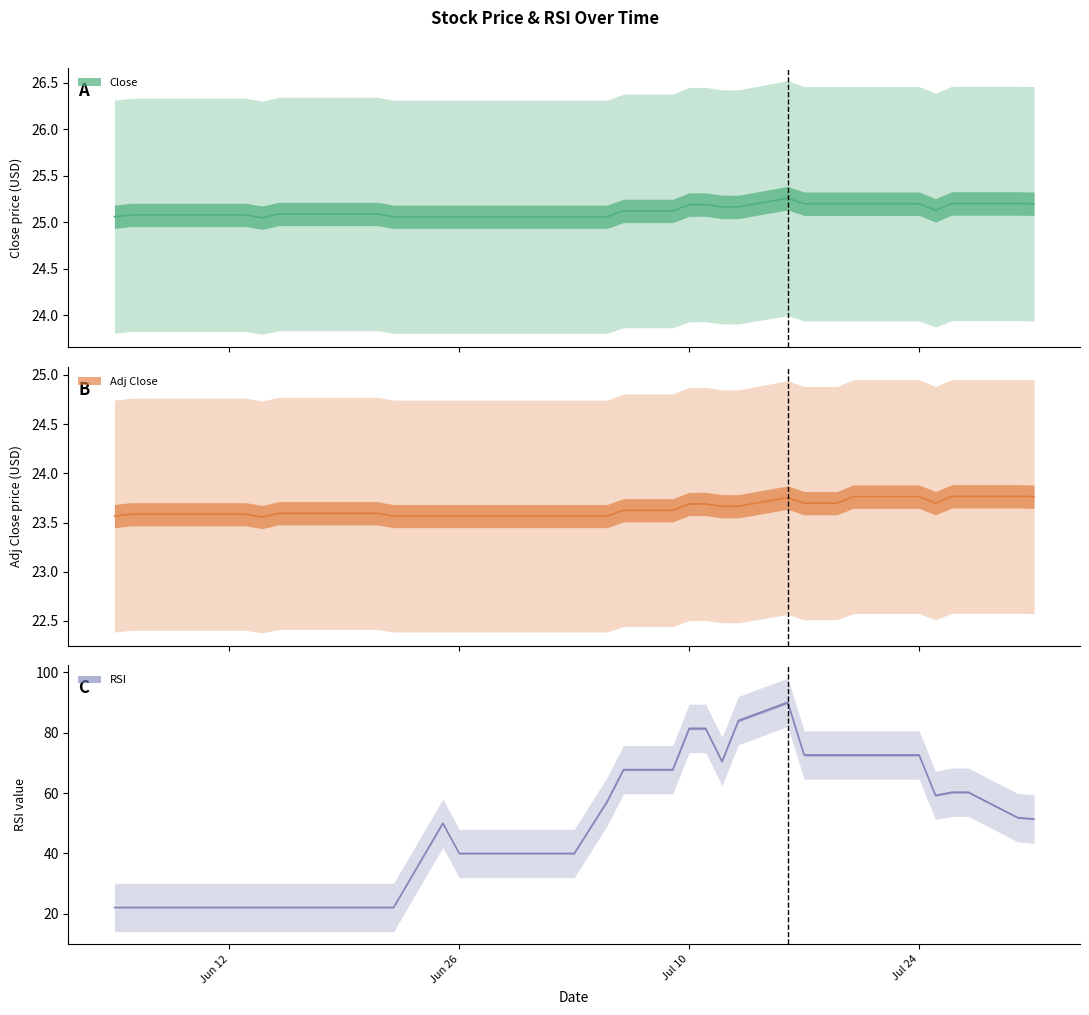

True or false: Adj Close and Close intersect in this chart.

False